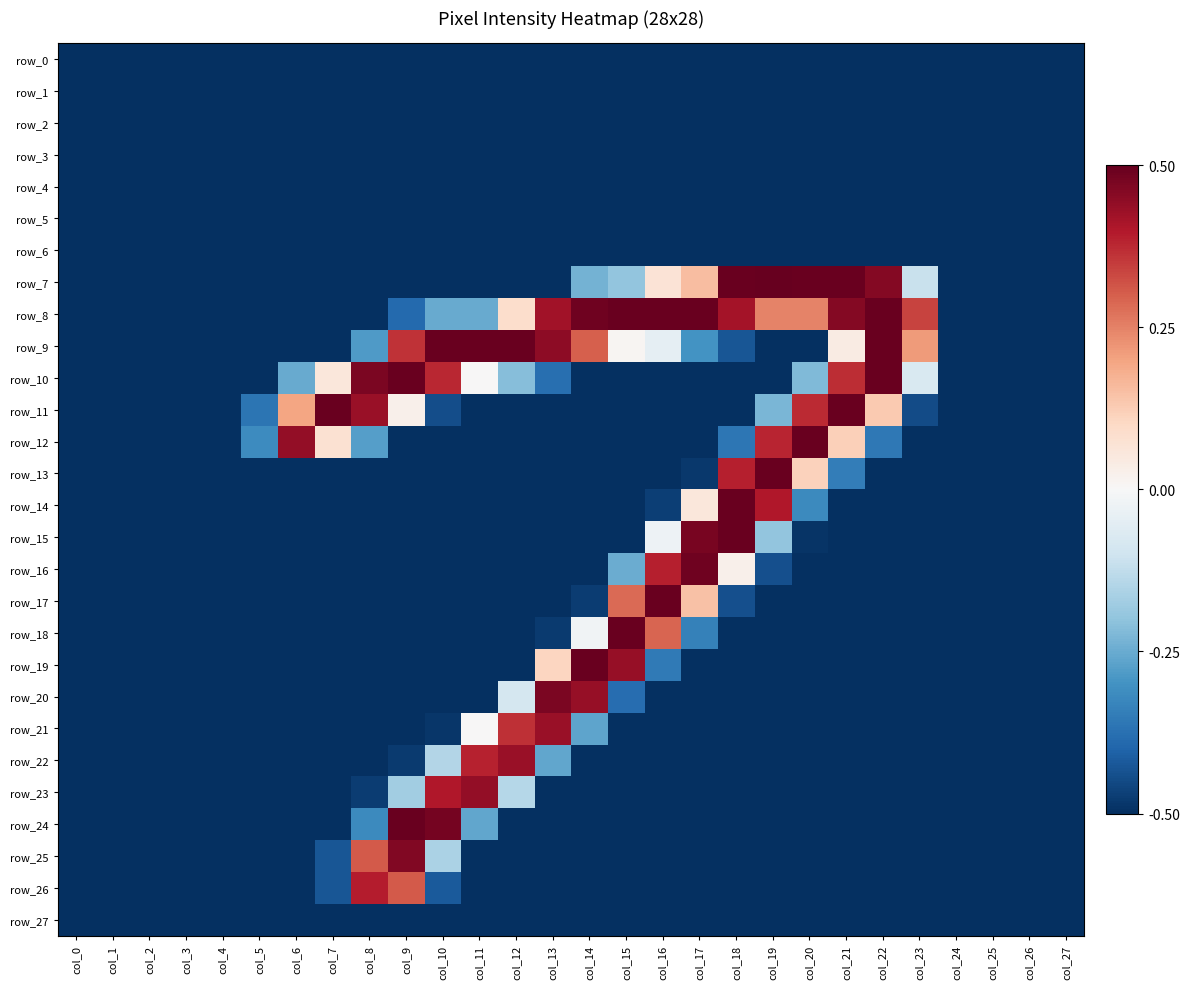

At how many categories does at least one series exceed 0?

18